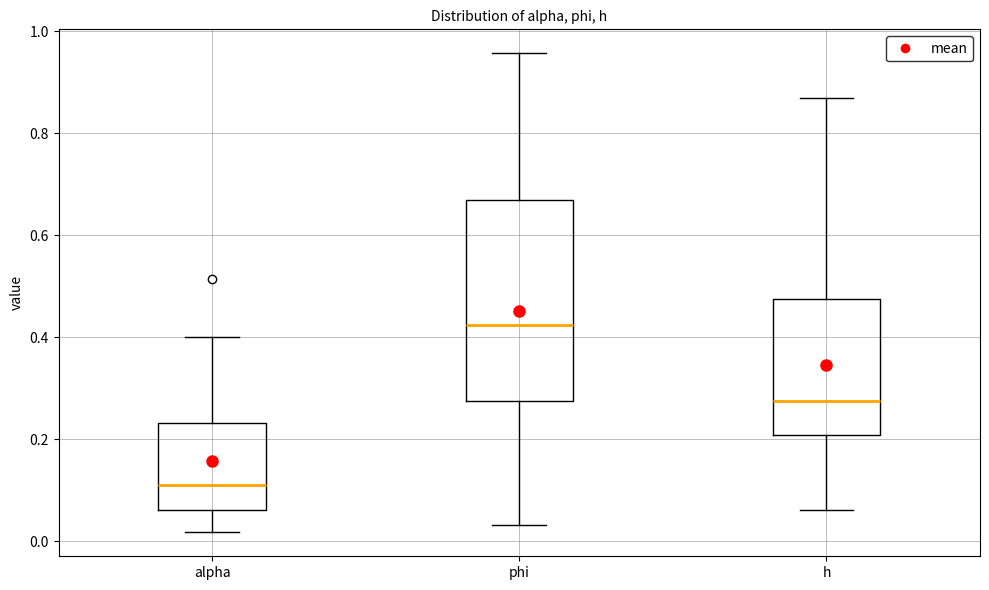

Which box has the highest median line?

phi